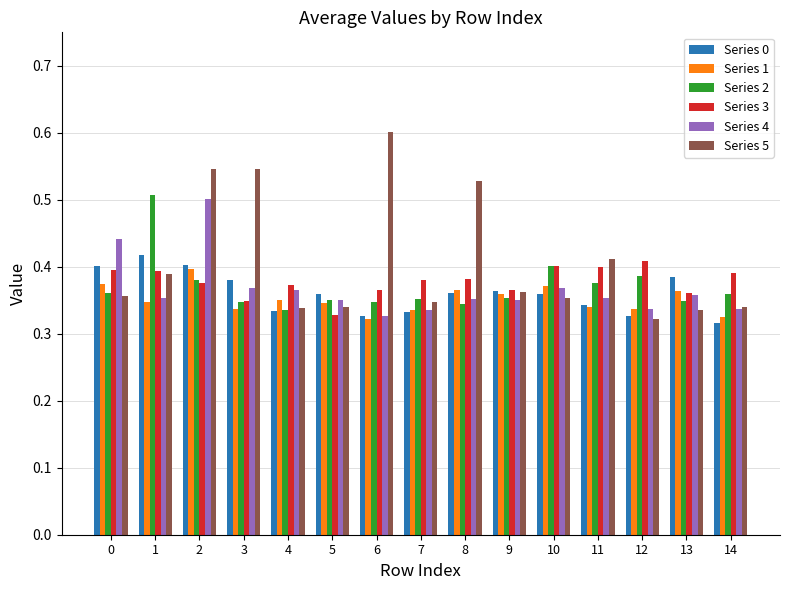

List the series in order of their peak value, lowest first.

Series 1, Series 3, Series 0, Series 4, Series 2, Series 5